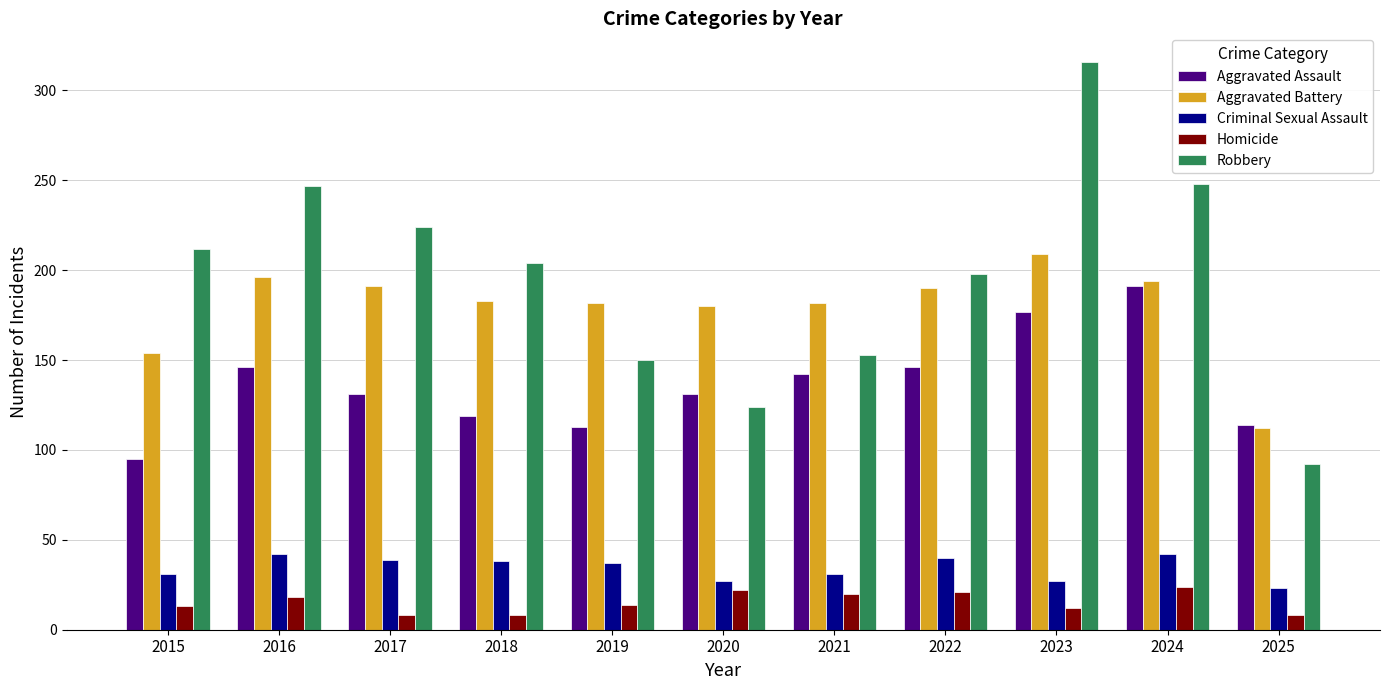

Is the value of Criminal Sexual Assault at 2015 greater than the value of Robbery at 2024?

No